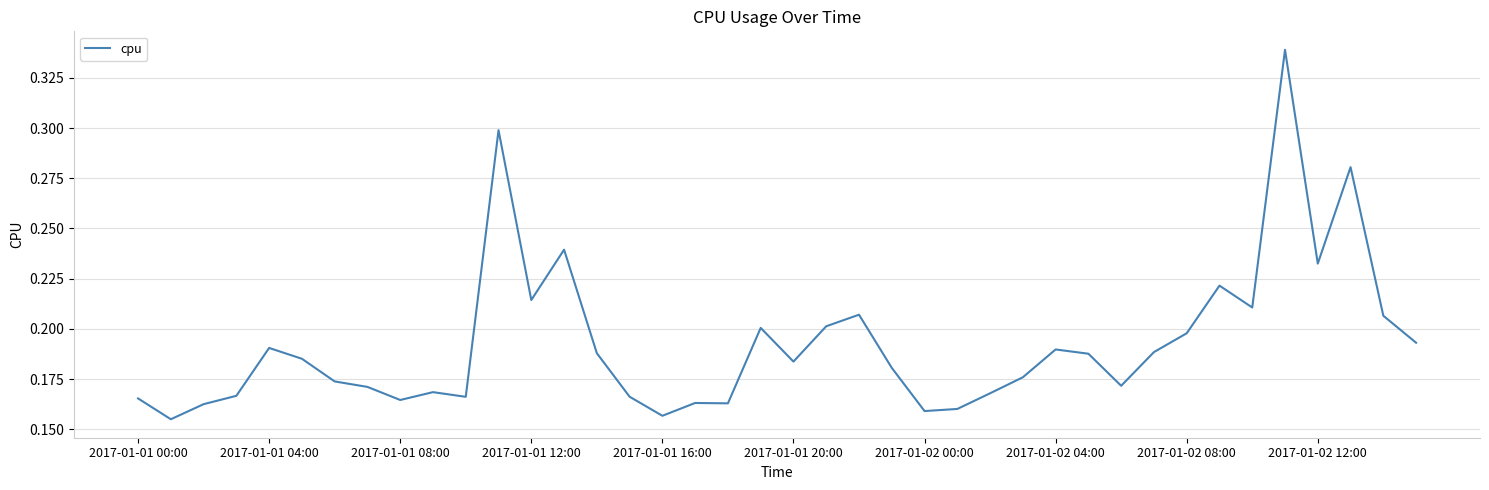

Which has a higher value, 2017-01-01 16:00 or 2017-01-01 08:00?

2017-01-01 08:00